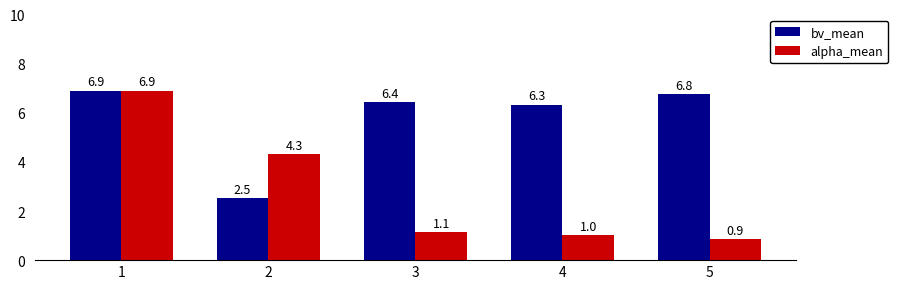

What is the approximate value of bv_mean at 2?

2.5